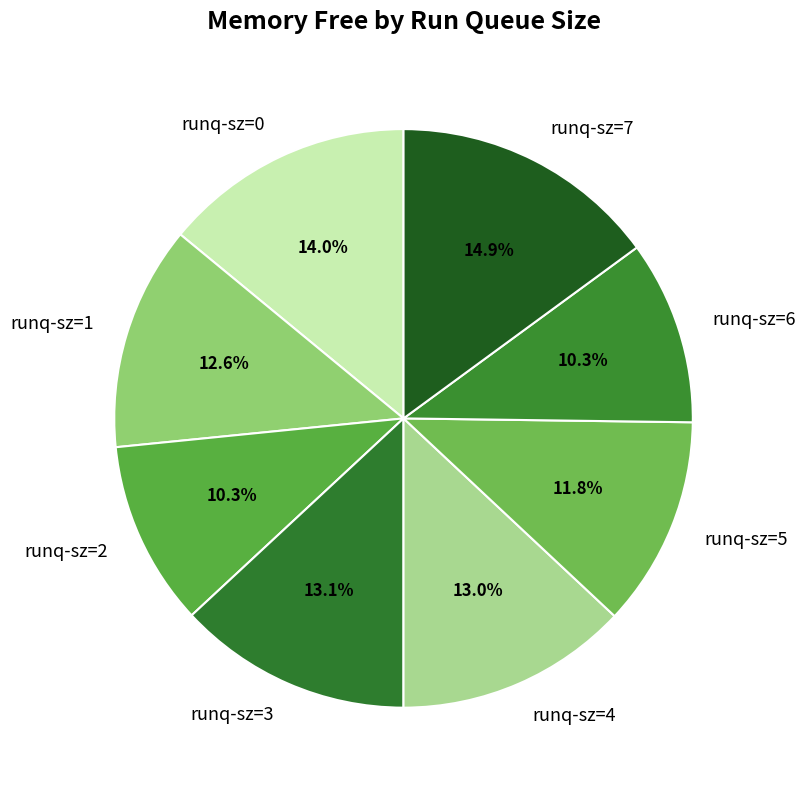

The runq-sz=2 slice represents 24% of the pie. True or false?

False